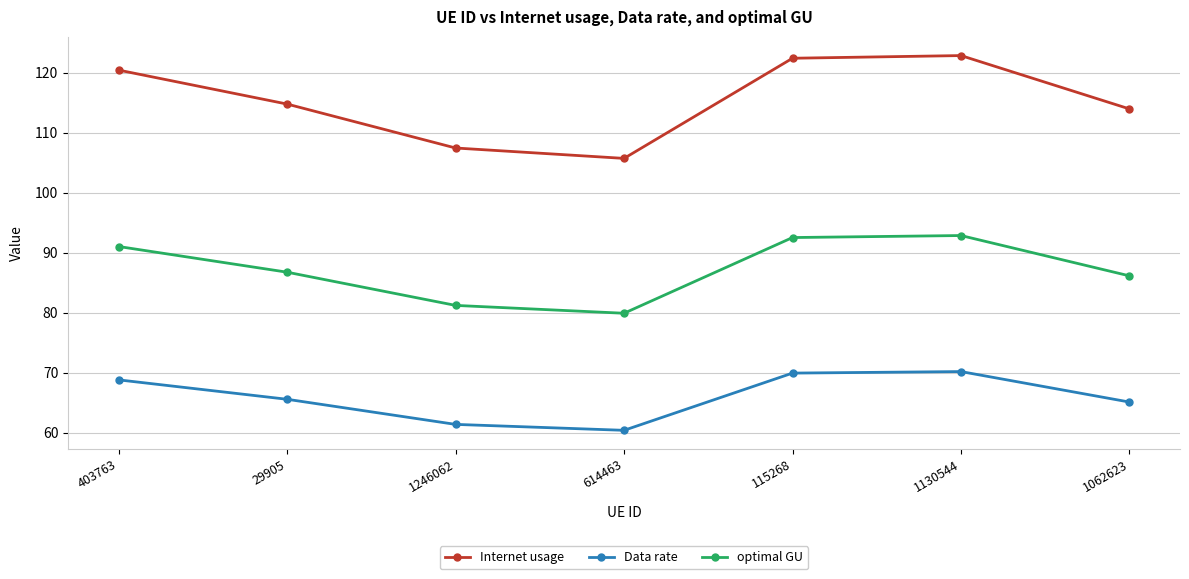

What are all the series names shown in the legend?

Internet usage, Data rate, optimal GU